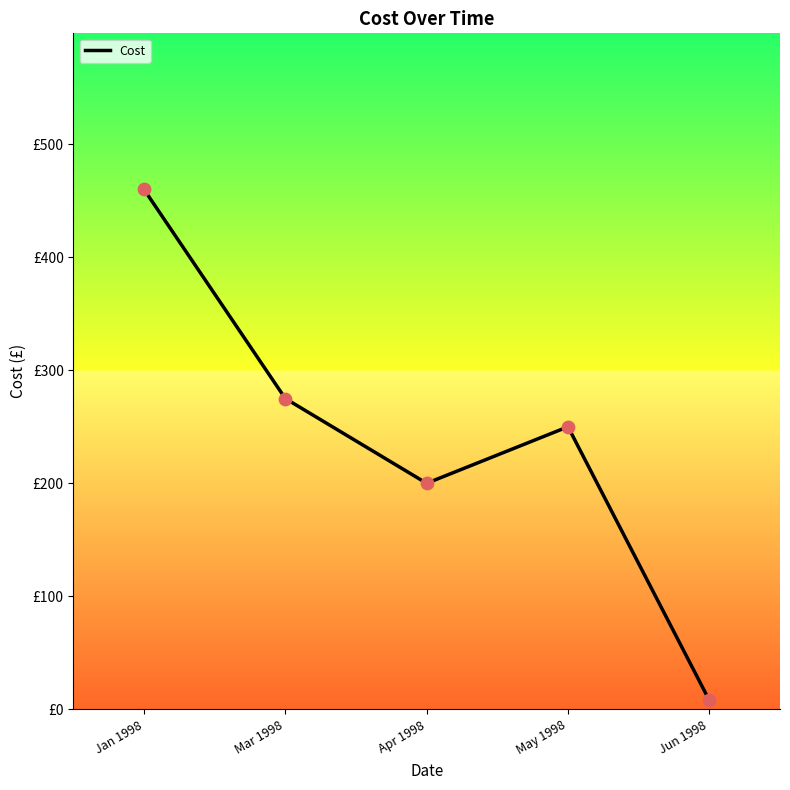

Between Mar 1998 and Jun 1998, which is larger?

Mar 1998